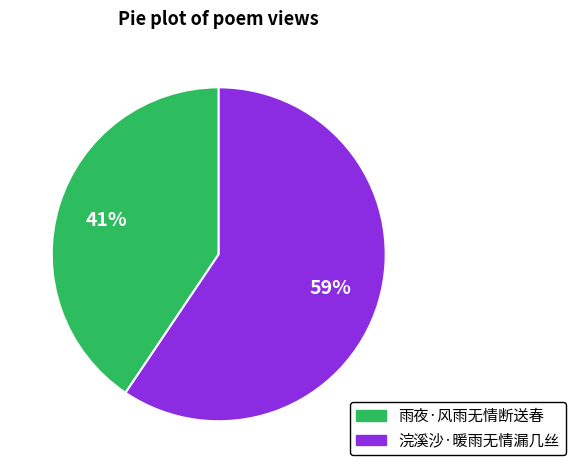

Which has a higher value, 雨夜·风雨无情断送春 or 浣溪沙·暖雨无情漏几丝?

浣溪沙·暖雨无情漏几丝